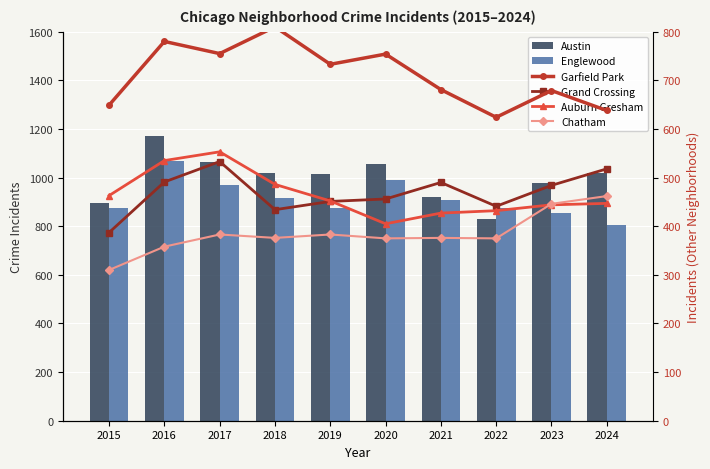

Reading right to left, extract all data points from this chart.

Austin: 1019	979	829	919	1056	1015	1017	1064	1171	895
Englewood: 805	855	876	909	991	875	917	970	1067	873
Garfield Park: 638	679	624	681	754	733	810	755	780	649
Grand Crossing: 518	484	441	490	456	451	434	533	491	387
Auburn Gresham: 447	444	432	427	405	452	486	553	535	463
Chatham: 462	446	375	376	375	383	376	383	358	310